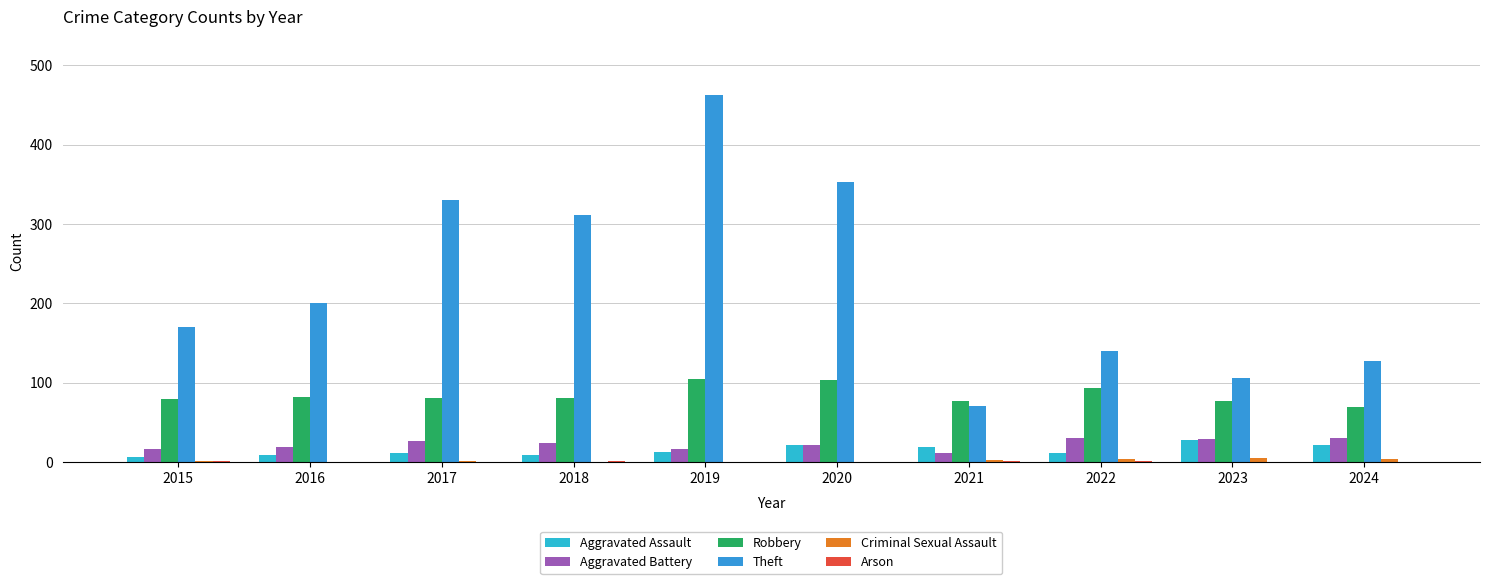

What is the difference between the maximum and second lowest values in the Criminal Sexual Assault series?

5